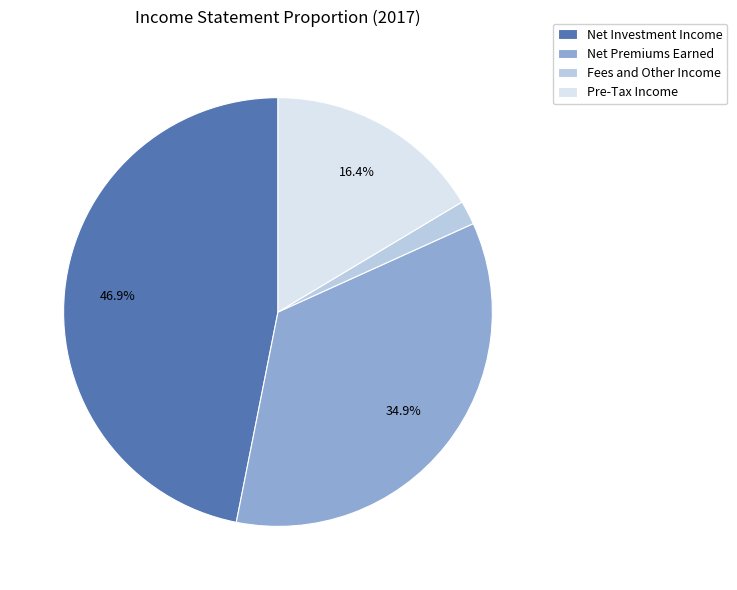

How many segments does this pie chart have?

4